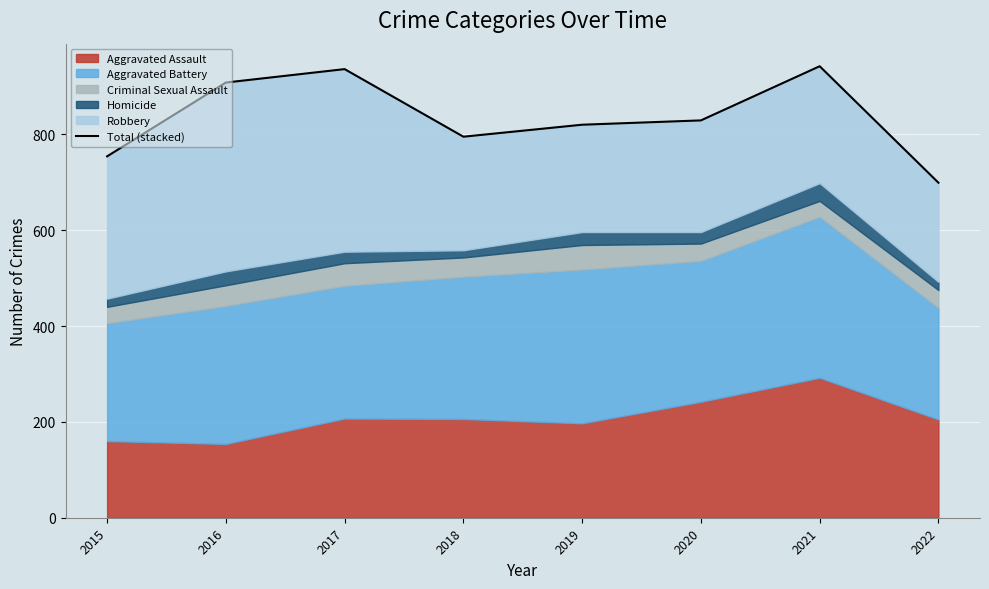

What is the value of the 2nd point from the left?

908